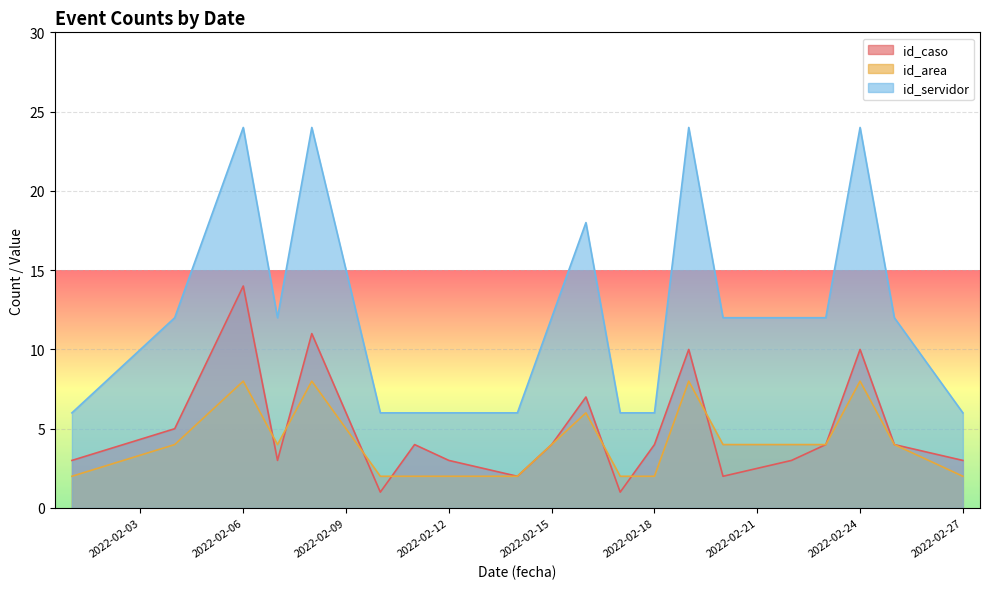

What is the value of the id_area point at the 5th from the left?

8